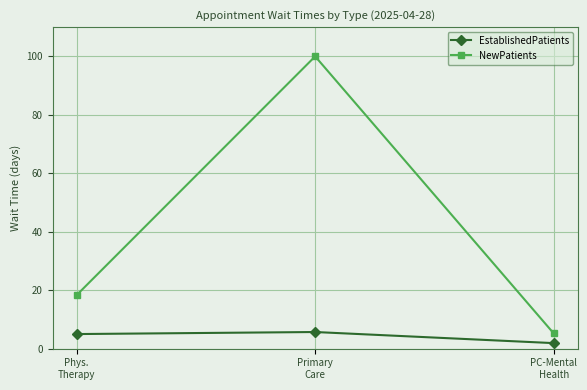

What is the value of the EstablishedPatients point at the 1st from the left?

5.0